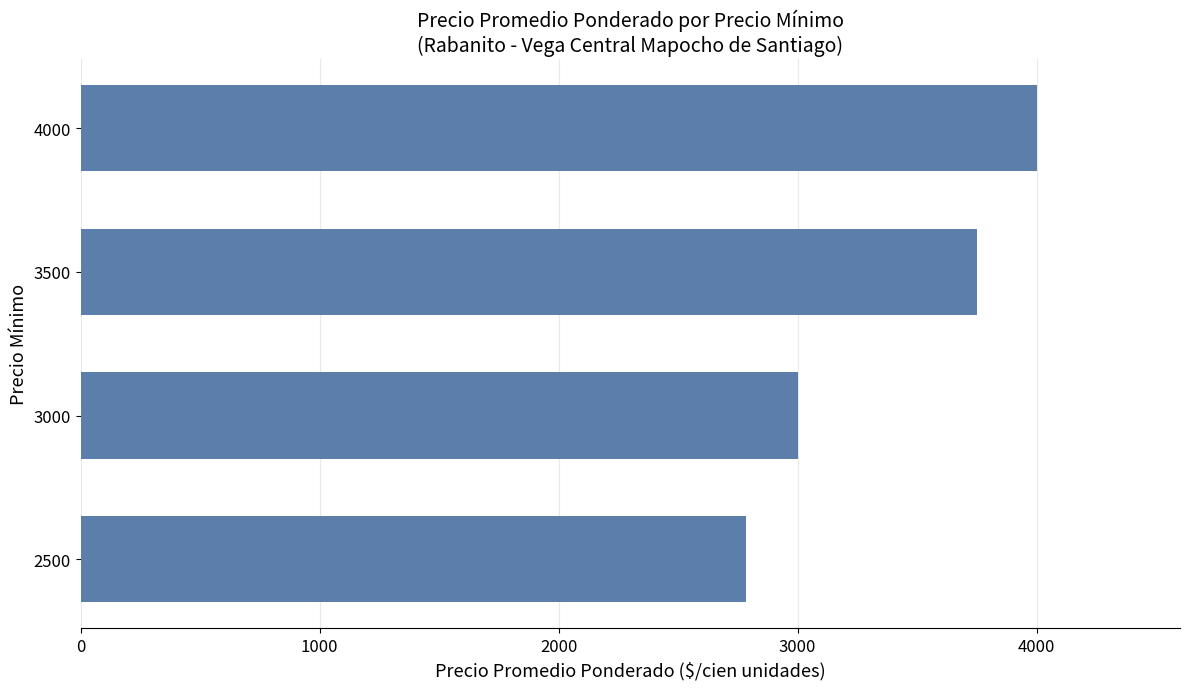

What is the difference between the second highest and second lowest values?

749